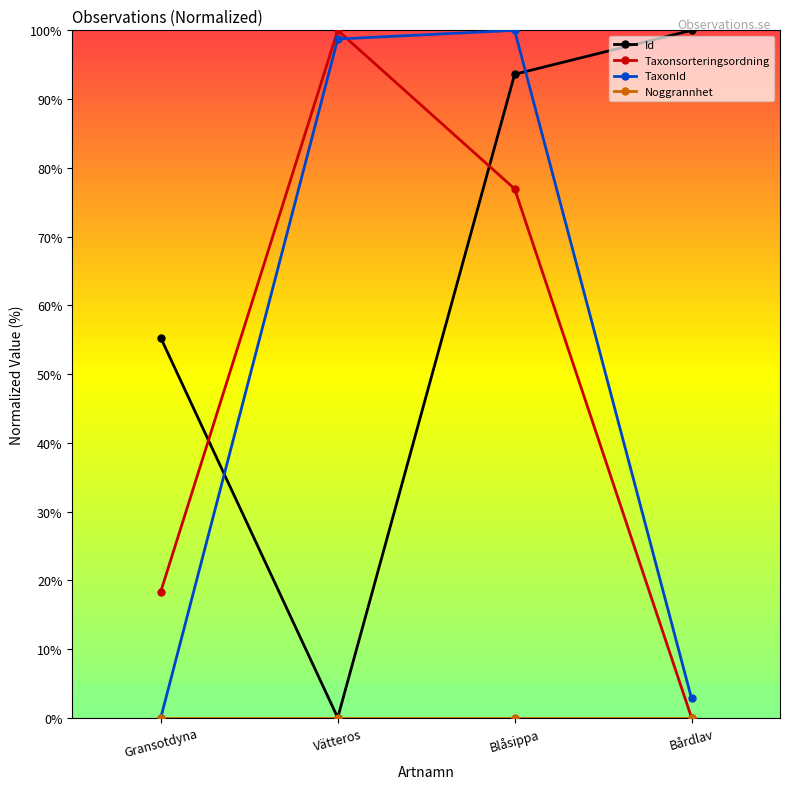

What value does the Id series have at Bårdlav?

100.0